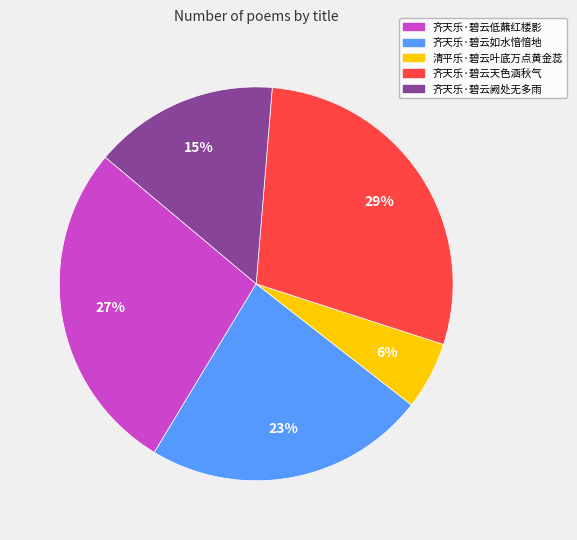

Is the sum of 齐天乐·碧云天色涵秋气 and 齐天乐·碧云阙处无多雨 greater than half?

No